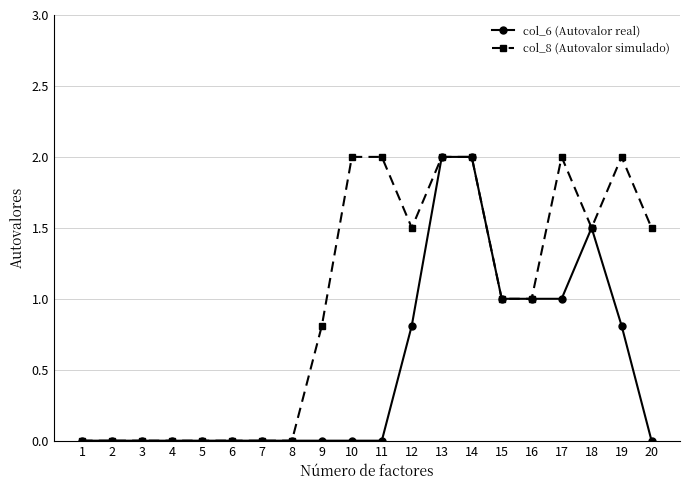

What is the maximum value shown in the chart?

2.0